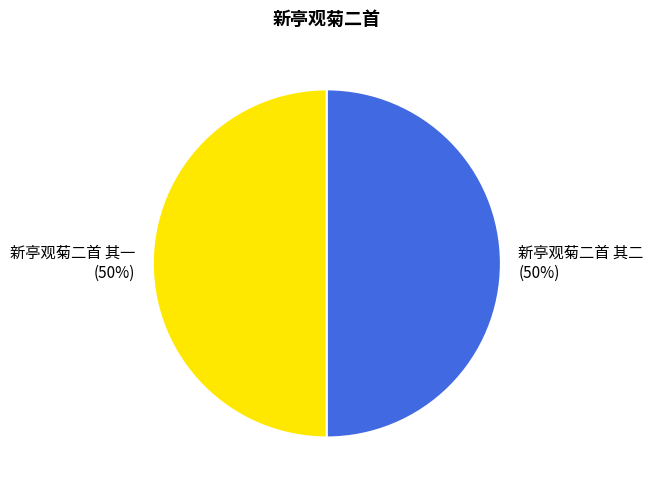

Approximately how many times larger is the value at 新亭观菊二首 其一 compared to 新亭观菊二首 其二?

1.0